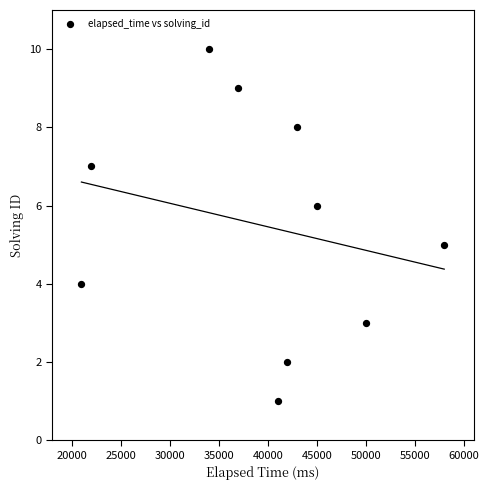

What is the average Y value?

6